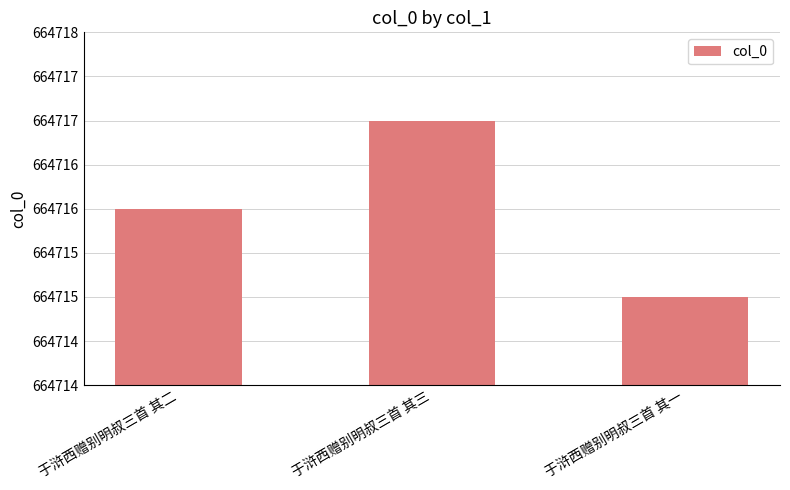

Does the chart contain any negative values?

No